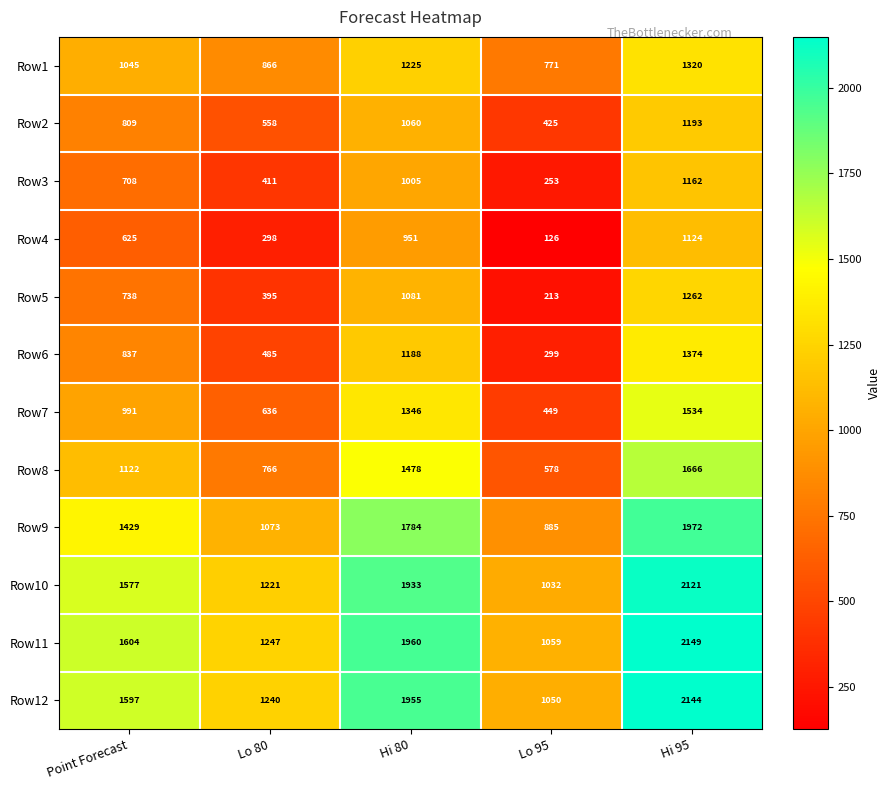

How many distinct data groups are displayed?

12